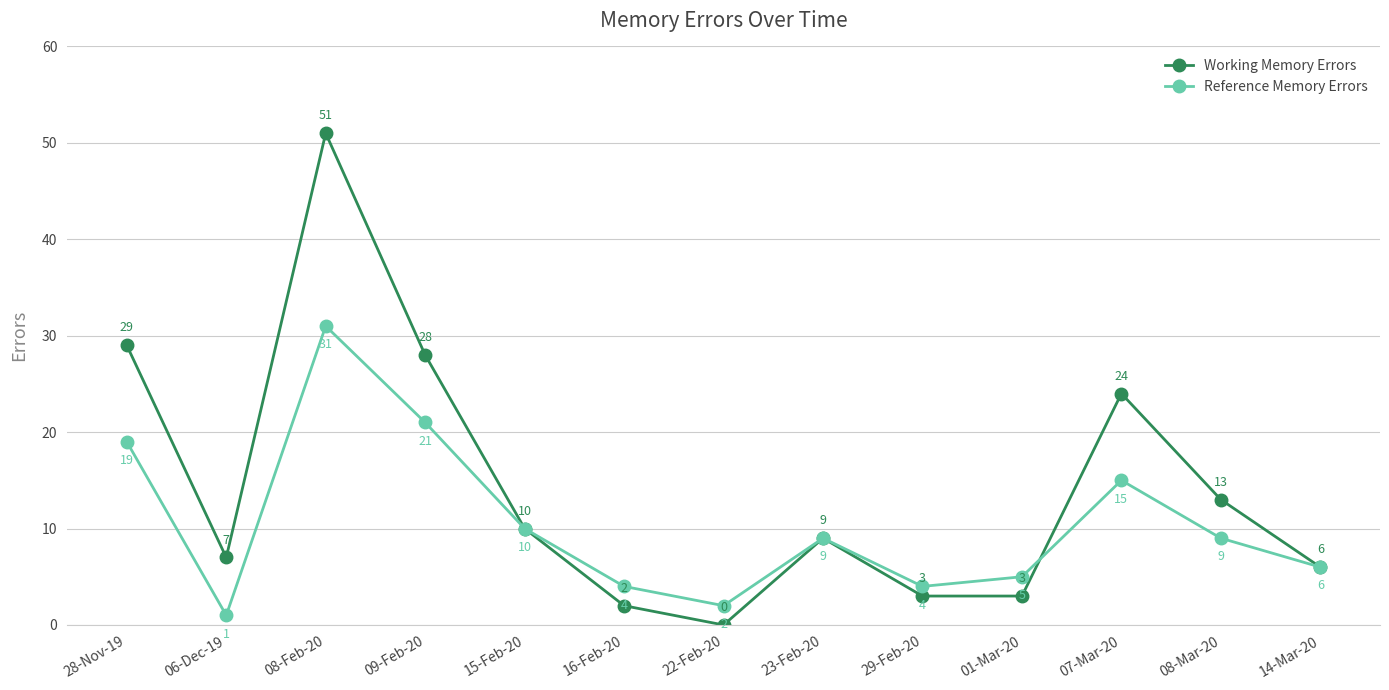

At 07-Mar-20, list the series in order from smallest to largest.

Reference Memory Errors, Working Memory Errors